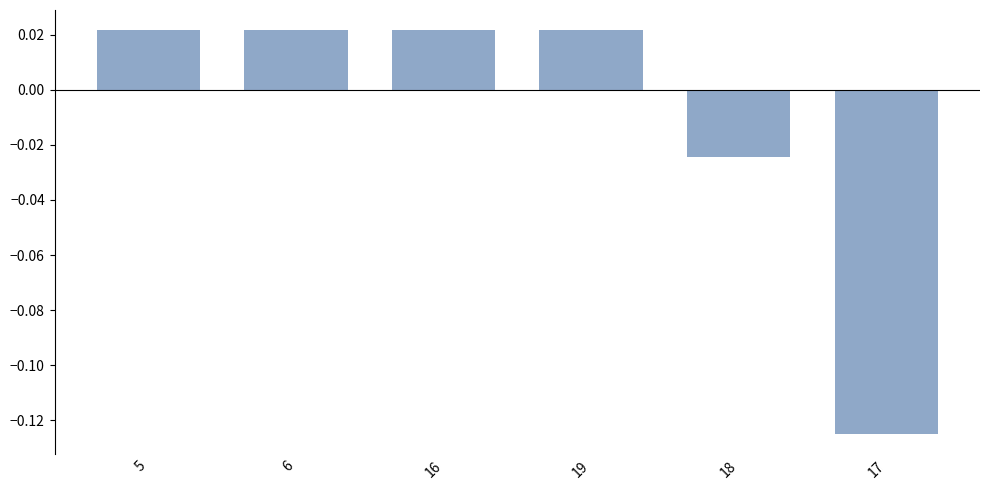

What is the label of the 1st bar from the left?

5